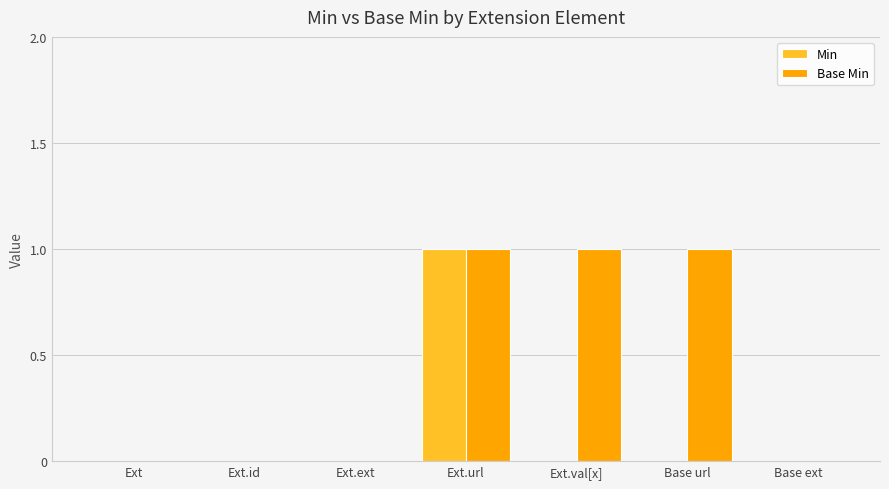

Which series changed the most between Ext.url and Base url?

Min